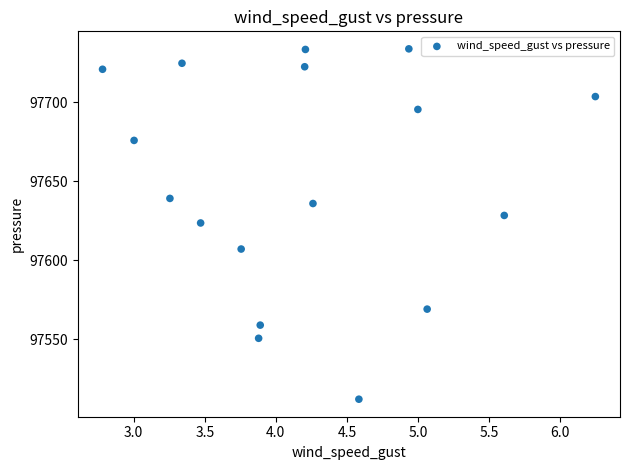

What is the range of Y values (max minus min)?

221.9